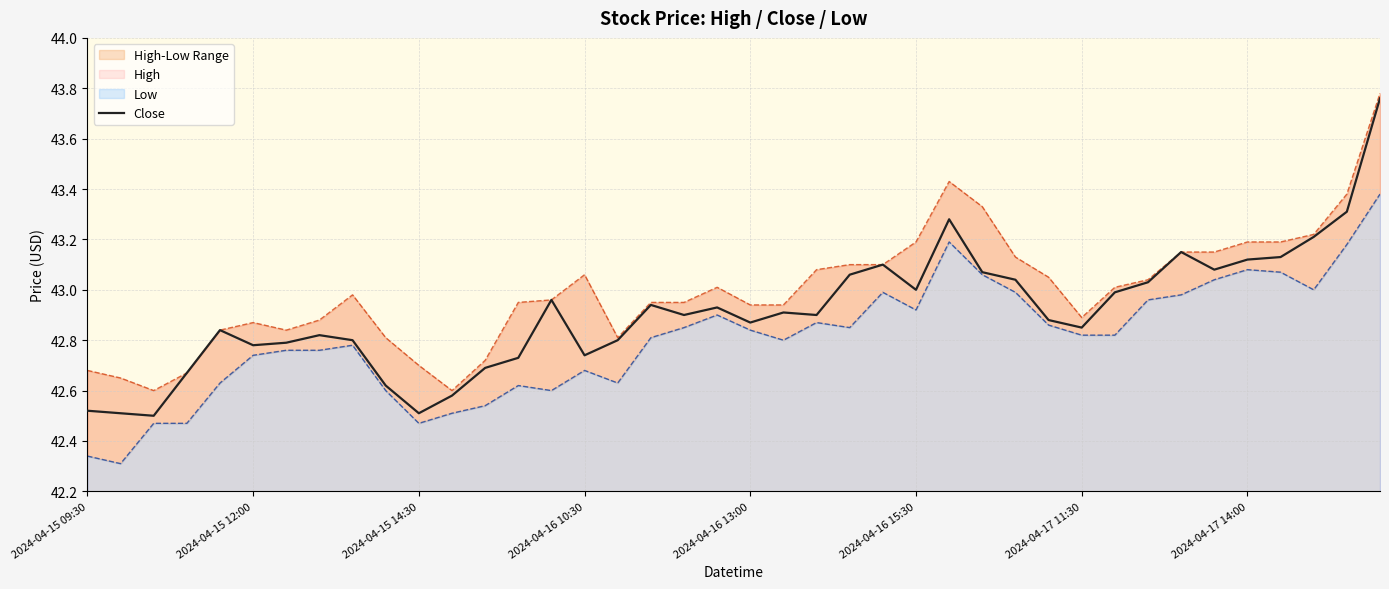

True or false: Close has a value of 43.0 at 2024-04-16 15:30.

True